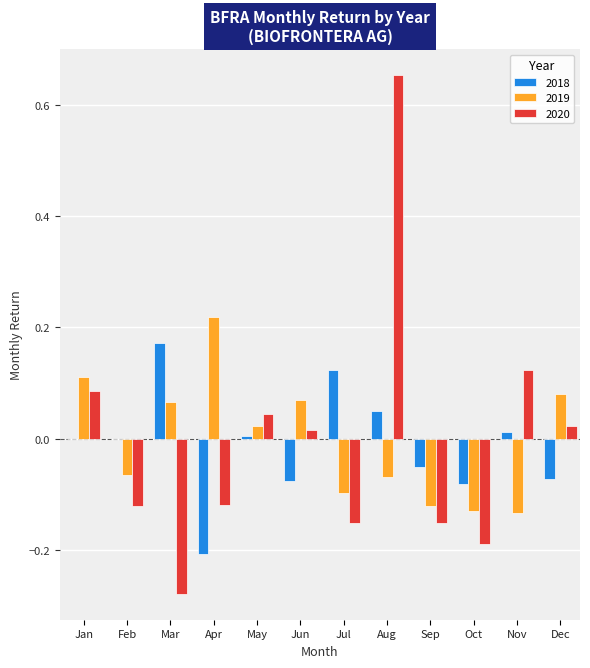

Is the value of 2020 at Oct greater than the value of 2019 at Jan?

No